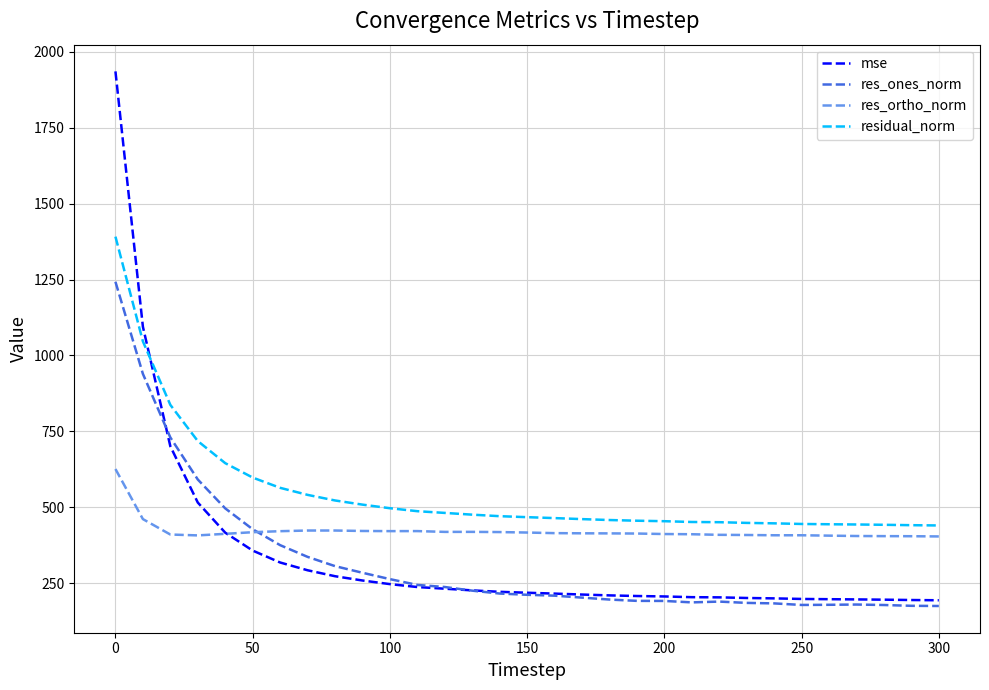

What is the sum of all residual_norm values?

16992.5